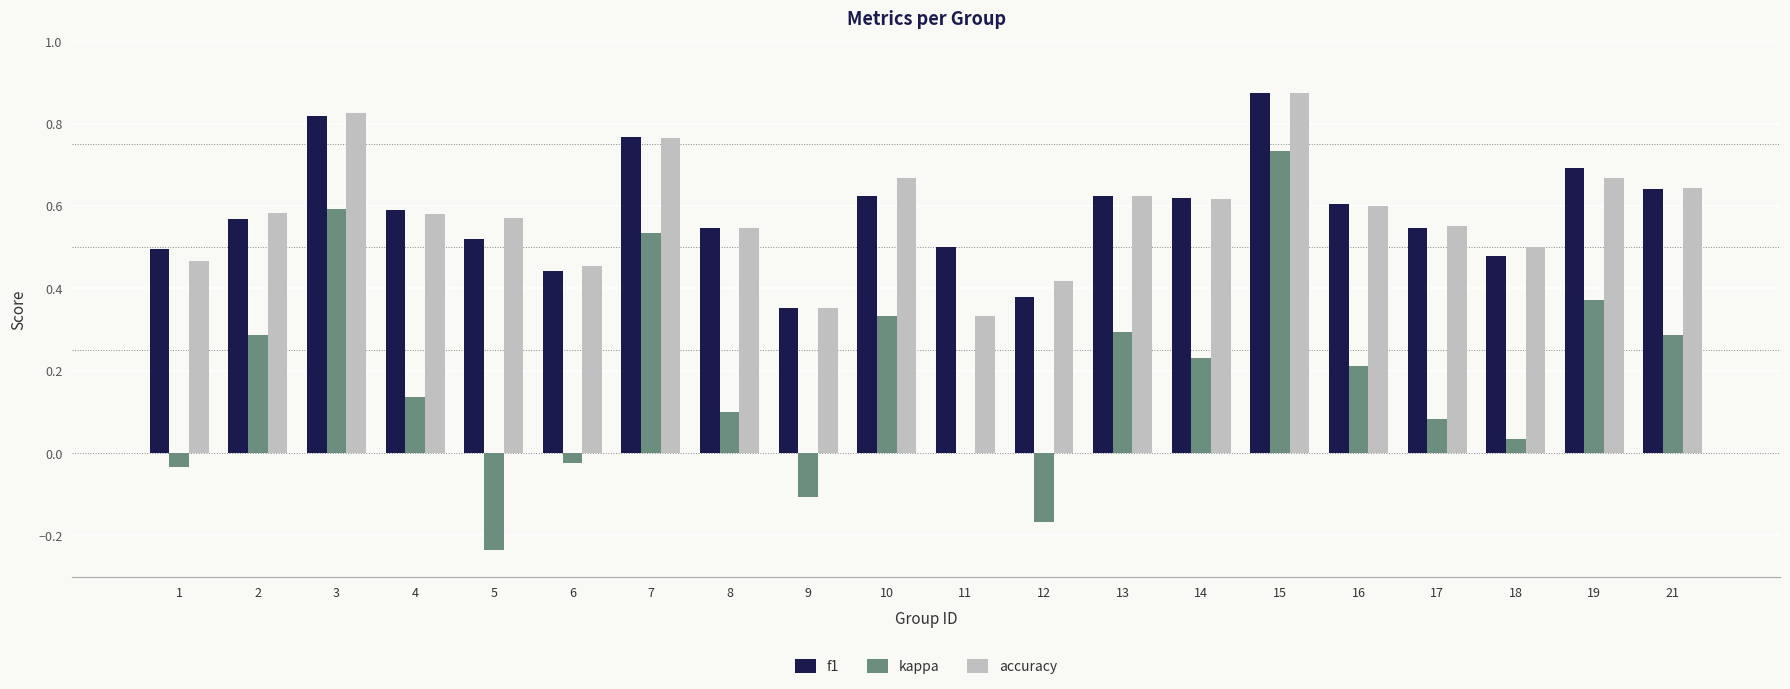

Is it true that f1 equals 0.2 at 21?

False